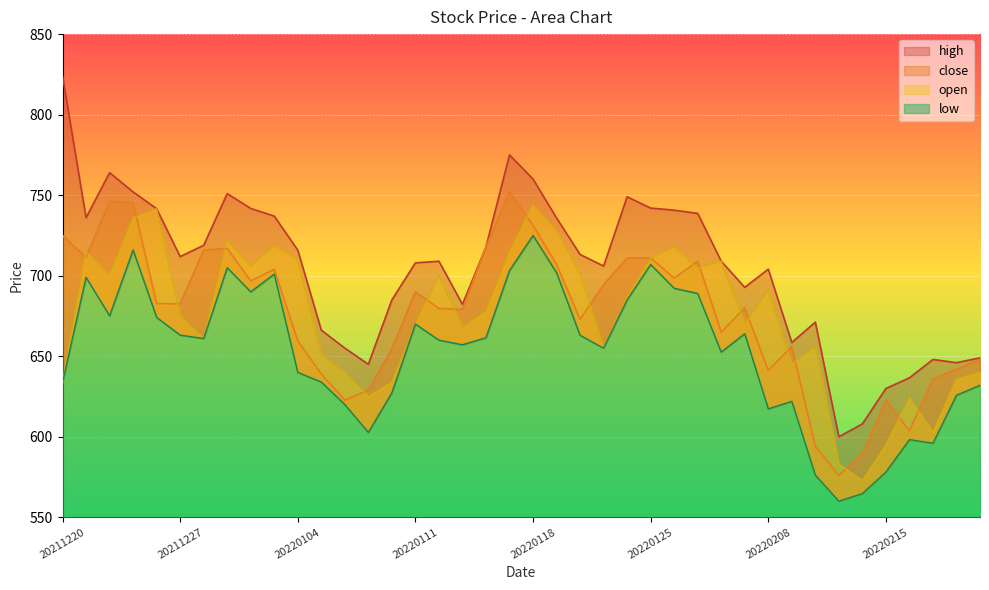

Where is the first local maximum for high?

20211222